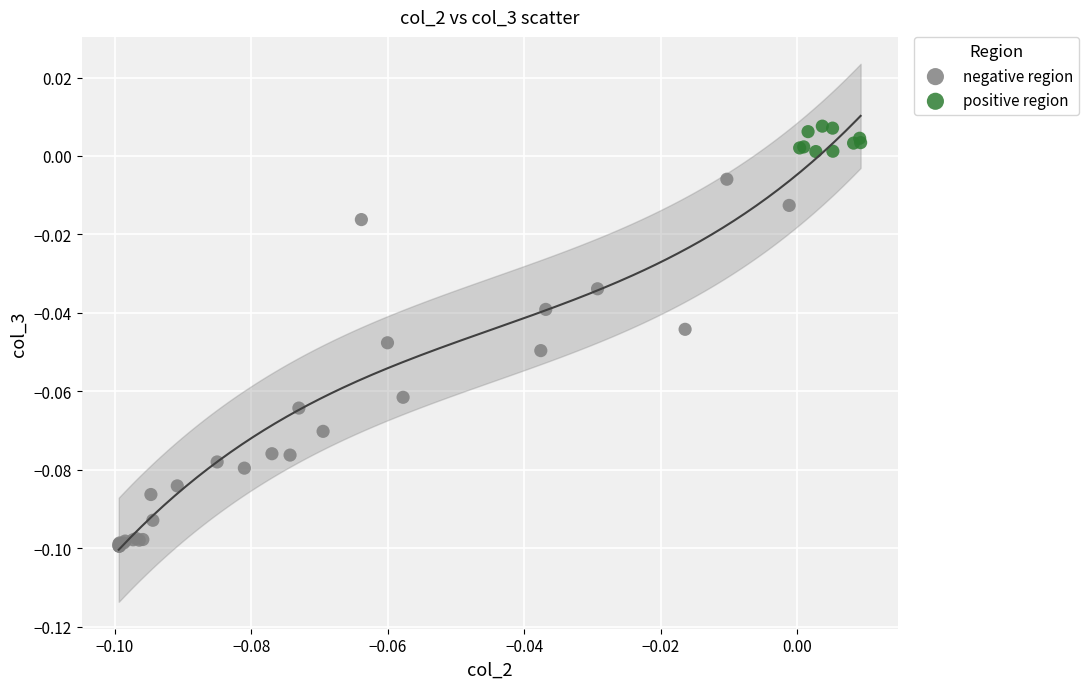

Which series contains the highest Y value?

positive region